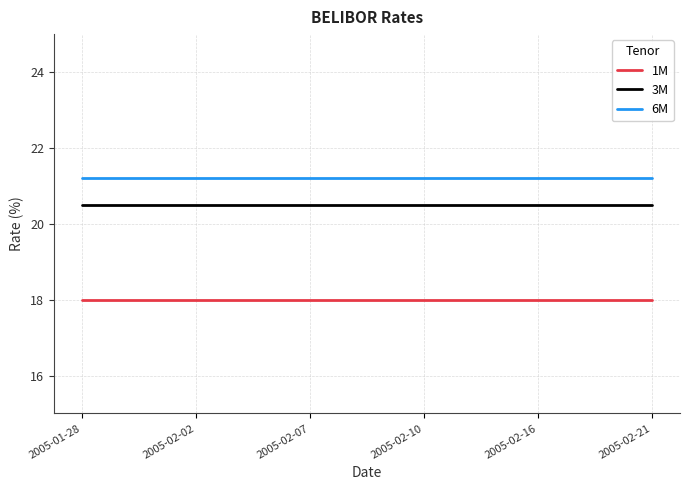

List the series in order of their peak value, lowest first.

1M, 3M, 6M